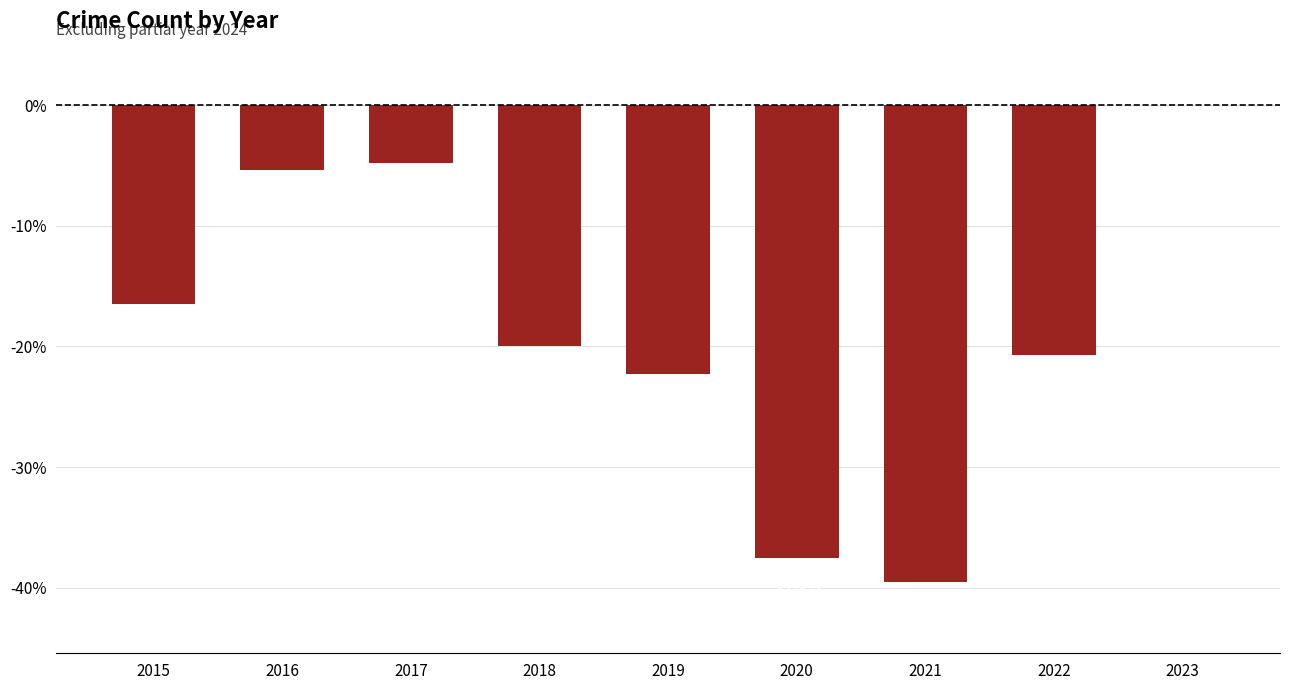

What is the change in value from 2016 to 2017?

+0.6